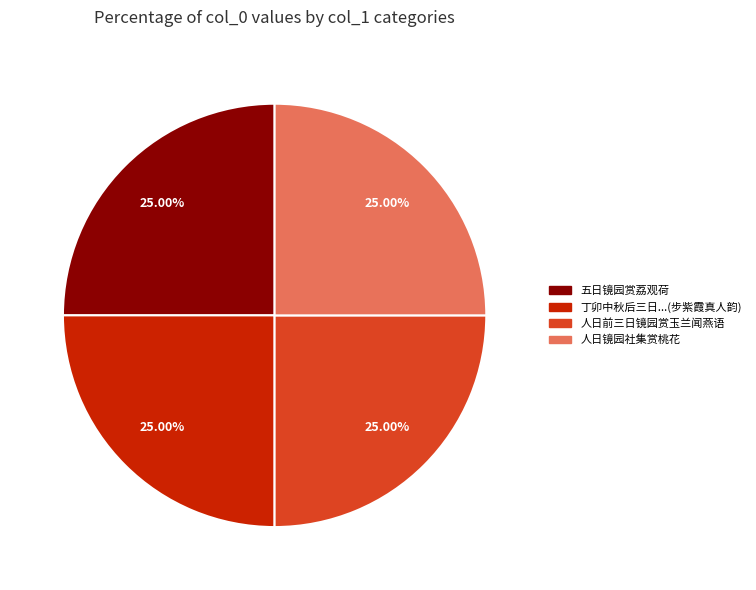

Is there any slice that represents more than half of the pie?

No